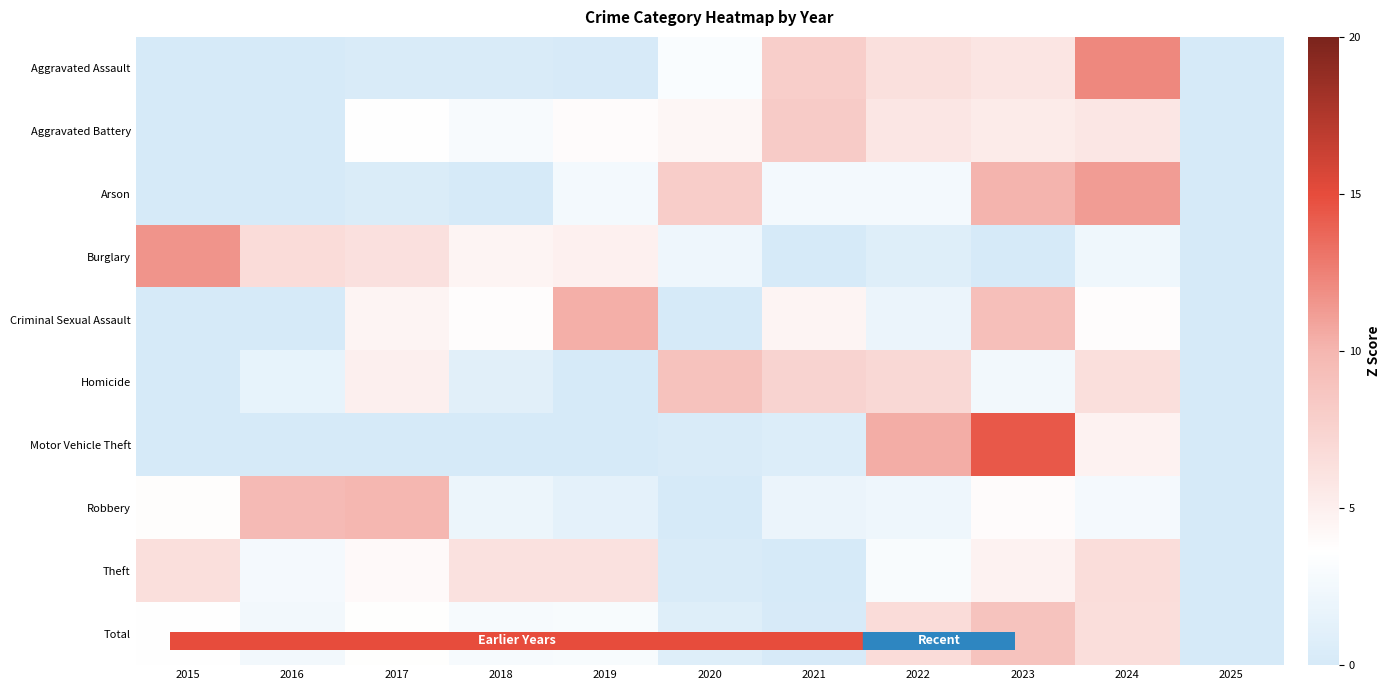

At which category is the sum across all series the highest?

2023